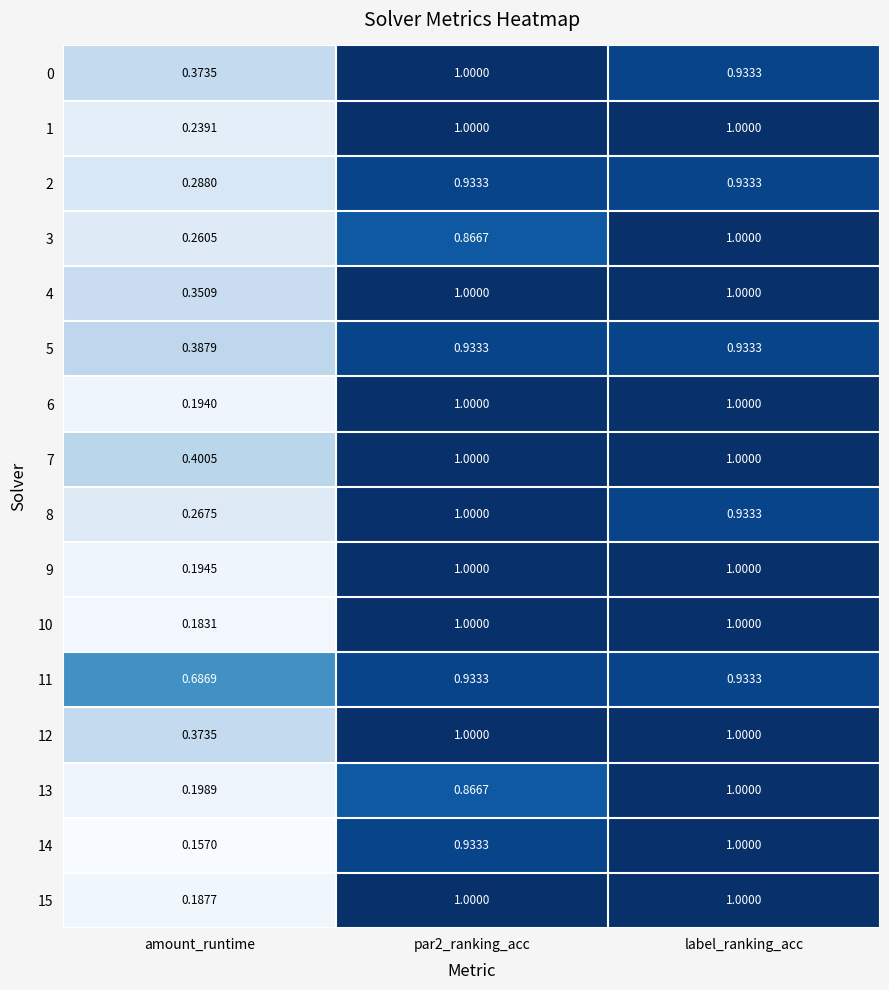

Where is 0 nearest to the value 0?

amount_runtime